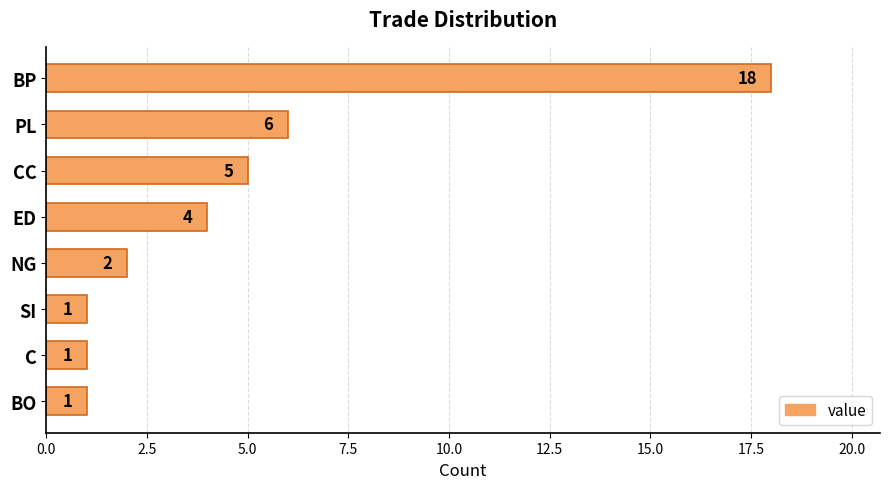

Reading top to bottom, transcribe all the data shown in this chart.

18	6	5	4	2	1	1	1